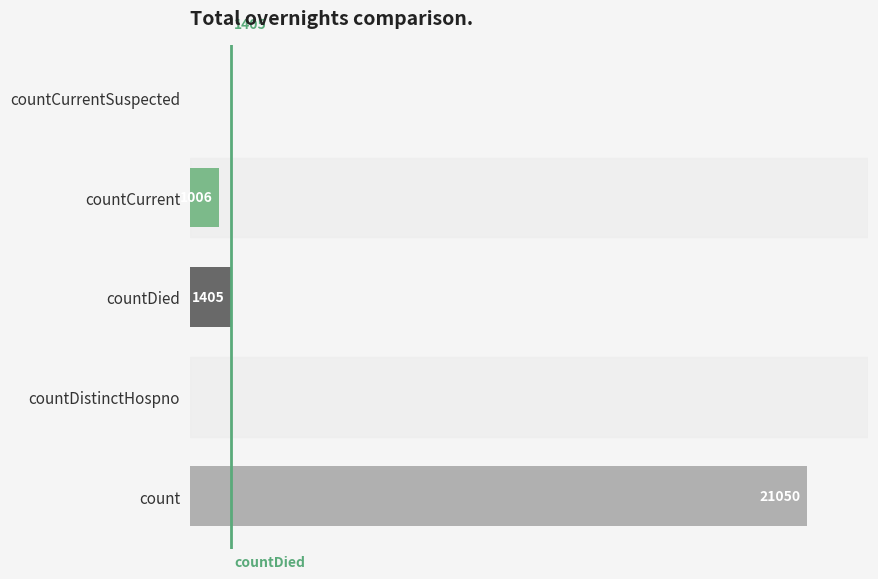

Which has a higher value, countDied or count?

count